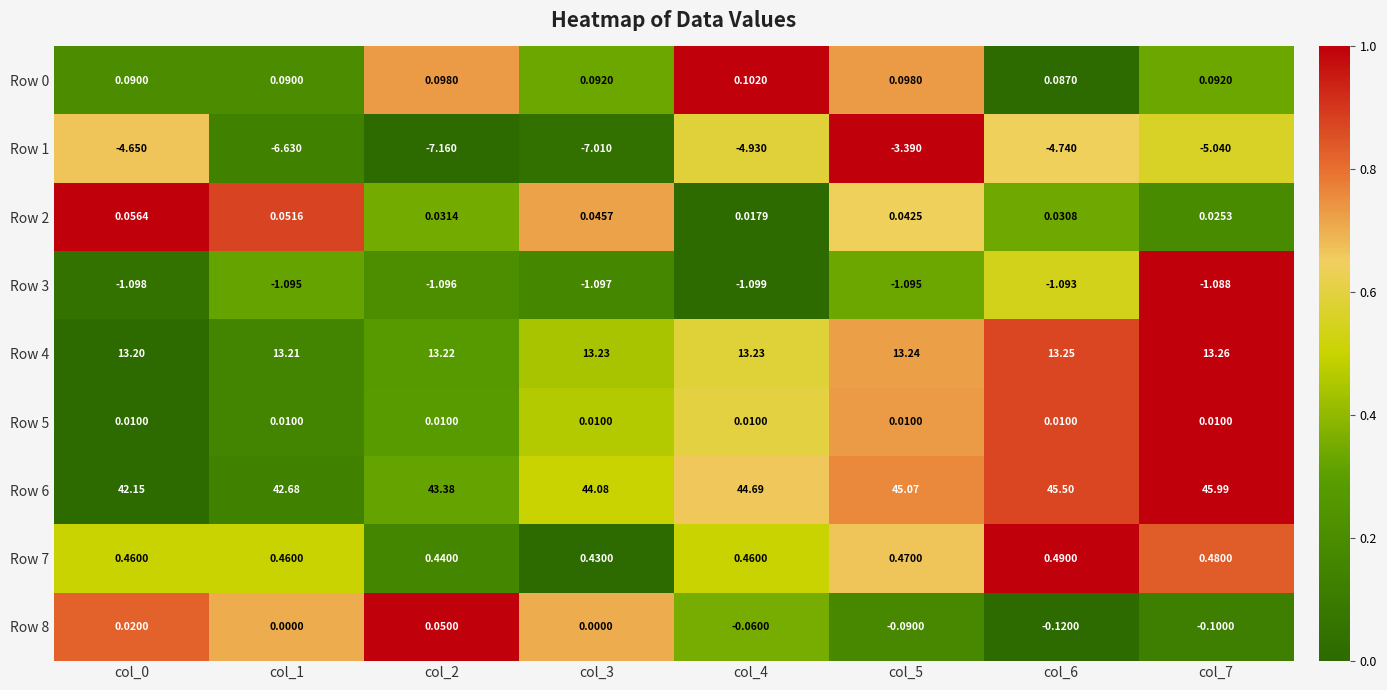

What is the maximum value shown in the chart?

46.0